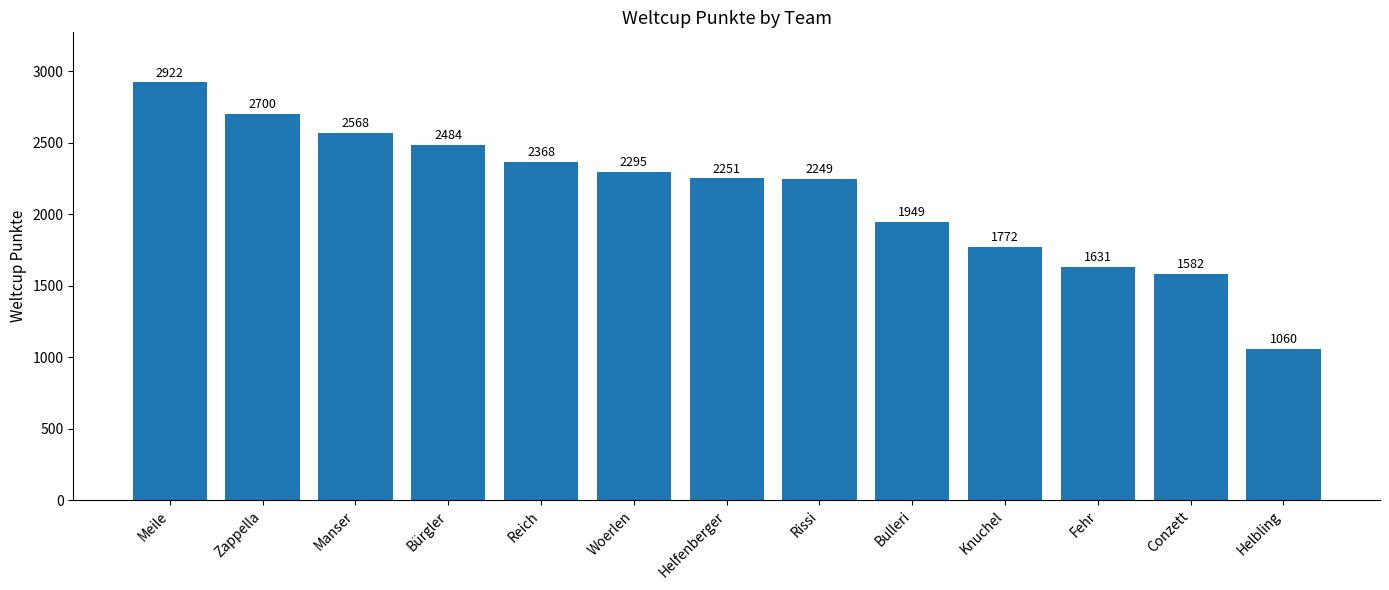

Rank the categories by value from highest to lowest.

Meile, Zappella, Manser, Bürgler, Reich, Woerlen, Helfenberger, Rissi, Bulleri, Knuchel, Fehr, Conzett, Helbling